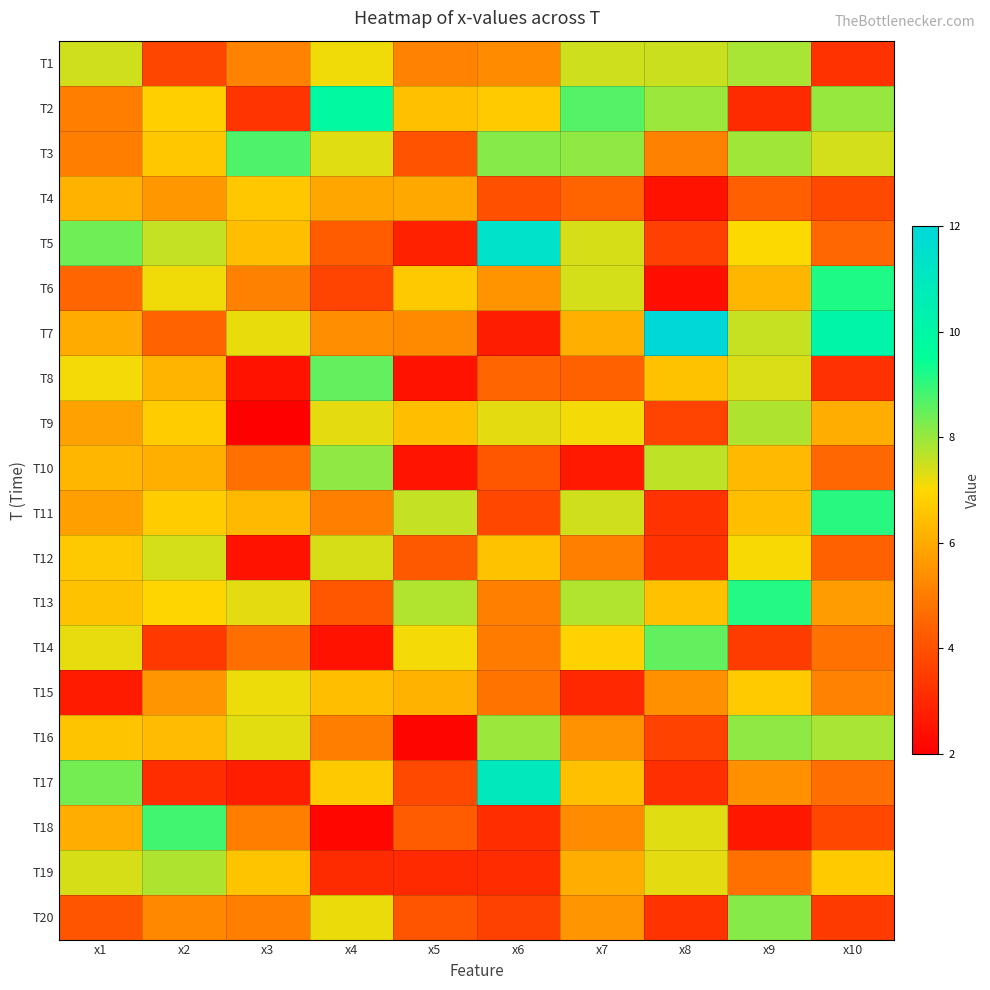

At how many categories does at least one series exceed 3?

10